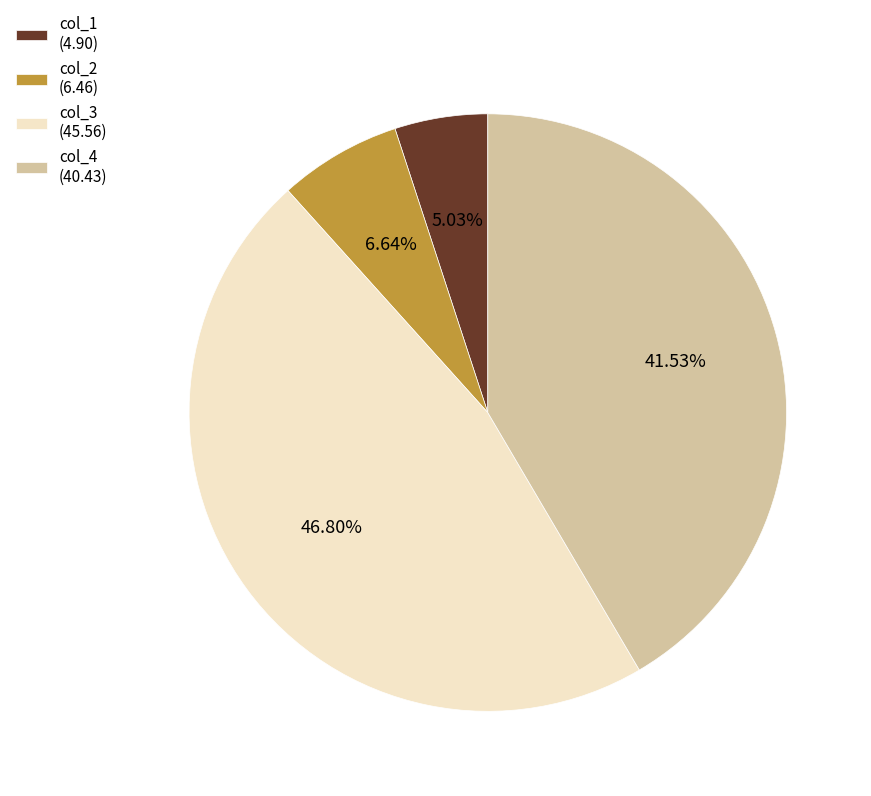

Which has a higher value, col_4 (40.43) or col_2 (6.46)?

col_4 (40.43)